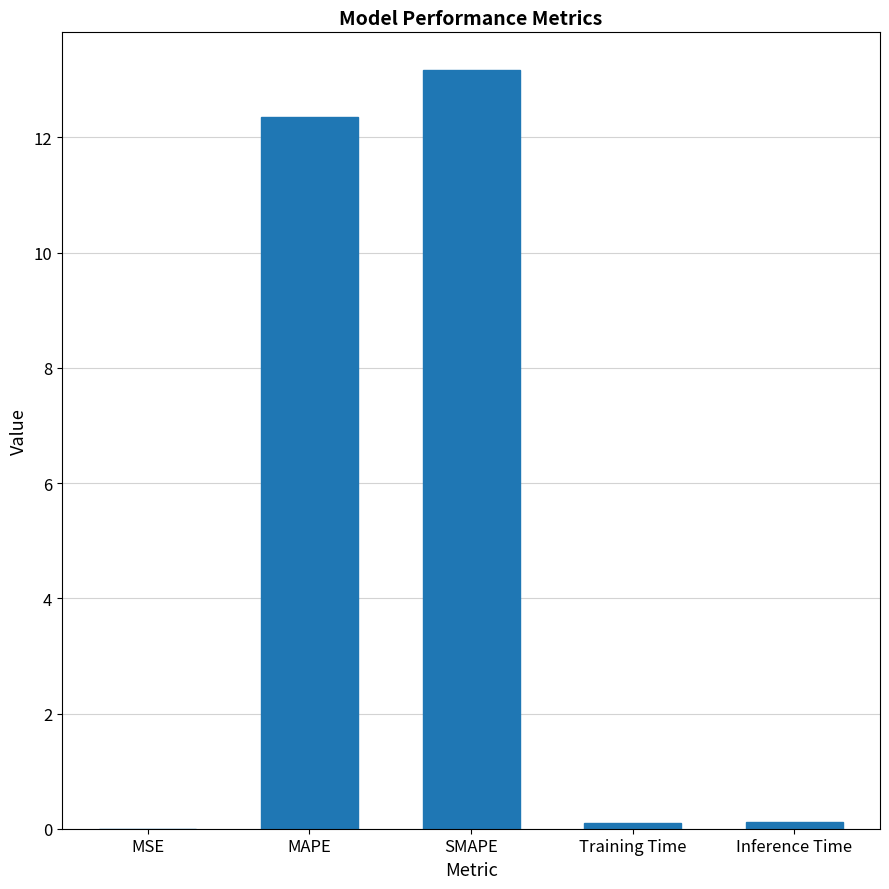

What is the sum of all values?

25.7